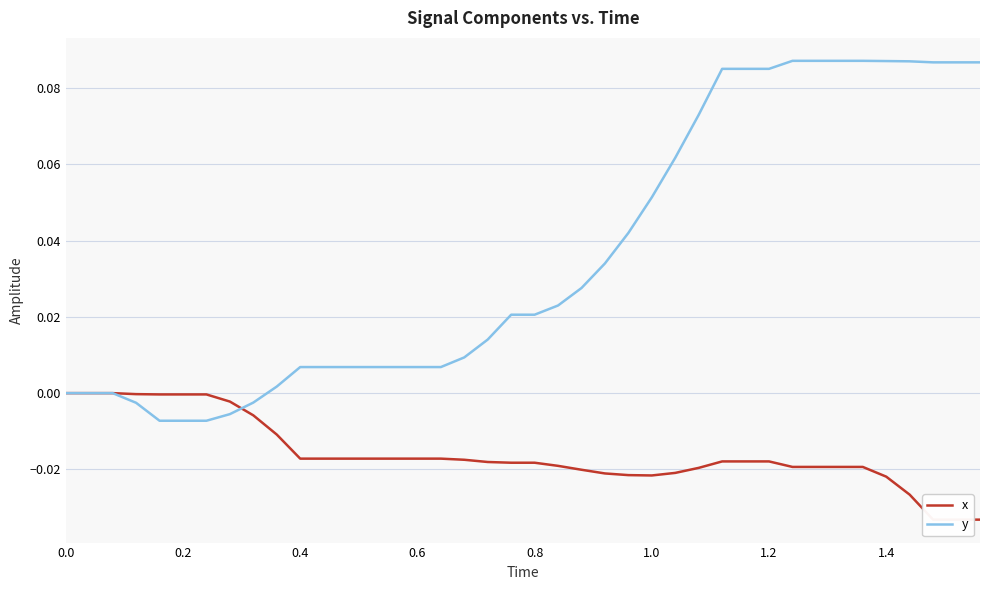

Is it true that y equals -0.0 at 0.6?

True